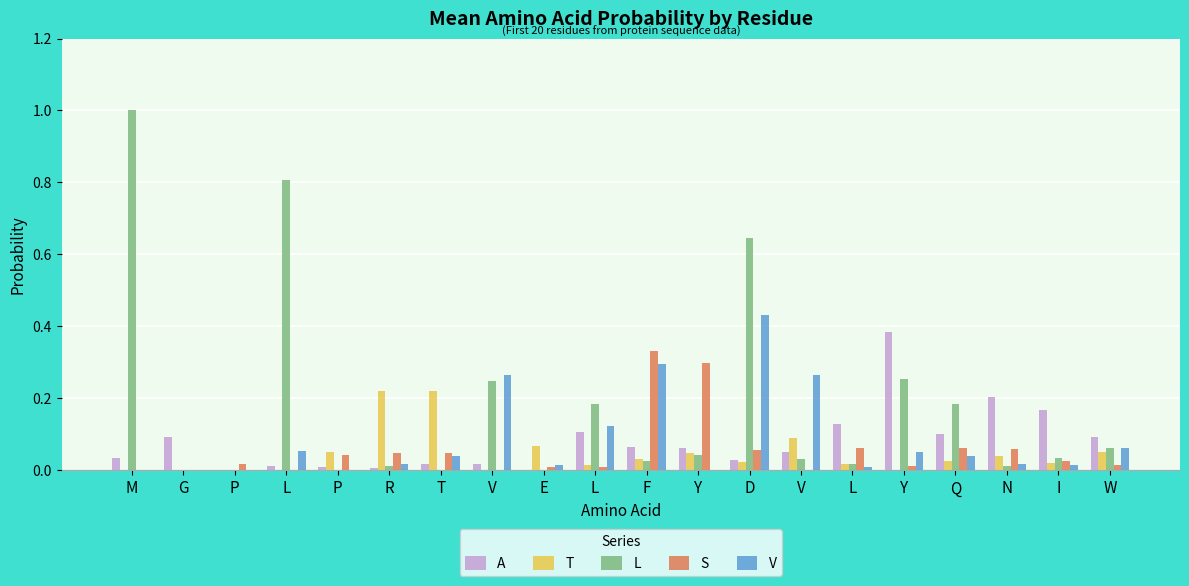

Reading left to right, transcribe all the data shown in this chart.

A: M=0.0	G=0.1	P=0.0	L=0.0	P=0.0	R=0.0	T=0.0	V=0.0	E=0.0	L=0.1	F=0.1	Y=0.1	D=0.0	V=0.1	L=0.1	Y=0.4	Q=0.1	N=0.2	I=0.2	W=0.1
T: M=0.0	G=0.0	P=0.0	L=0.0	P=0.1	R=0.2	T=0.2	V=0.0	E=0.1	L=0.0	F=0.0	Y=0.0	D=0.0	V=0.1	L=0.0	Y=0.0	Q=0.0	N=0.0	I=0.0	W=0.1
L: M=1.0	G=0.0	P=0.0	L=0.8	P=0.0	R=0.0	T=0.0	V=0.2	E=0.0	L=0.2	F=0.0	Y=0.0	D=0.6	V=0.0	L=0.0	Y=0.3	Q=0.2	N=0.0	I=0.0	W=0.1
S: M=0.0	G=0.0	P=0.0	L=0.0	P=0.0	R=0.0	T=0.0	V=0.0	E=0.0	L=0.0	F=0.3	Y=0.3	D=0.1	V=0.0	L=0.1	Y=0.0	Q=0.1	N=0.1	I=0.0	W=0.0
V: M=0.0	G=0.0	P=0.0	L=0.1	P=0.0	R=0.0	T=0.0	V=0.3	E=0.0	L=0.1	F=0.3	Y=0.0	D=0.4	V=0.3	L=0.0	Y=0.1	Q=0.0	N=0.0	I=0.0	W=0.1